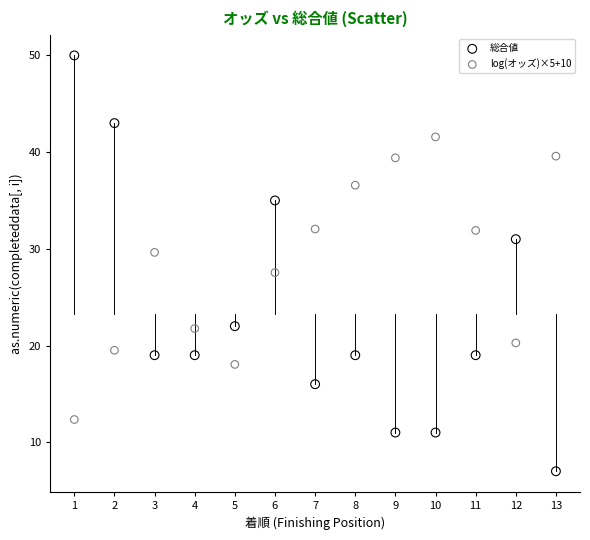

Which series has the largest Y range (max minus min)?

総合値